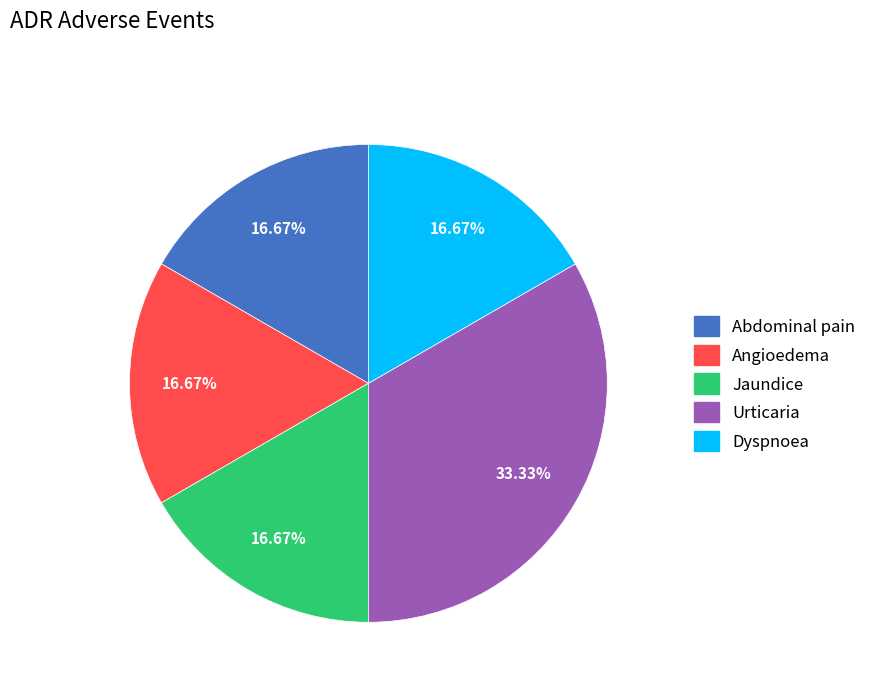

How many segments does this pie chart have?

5